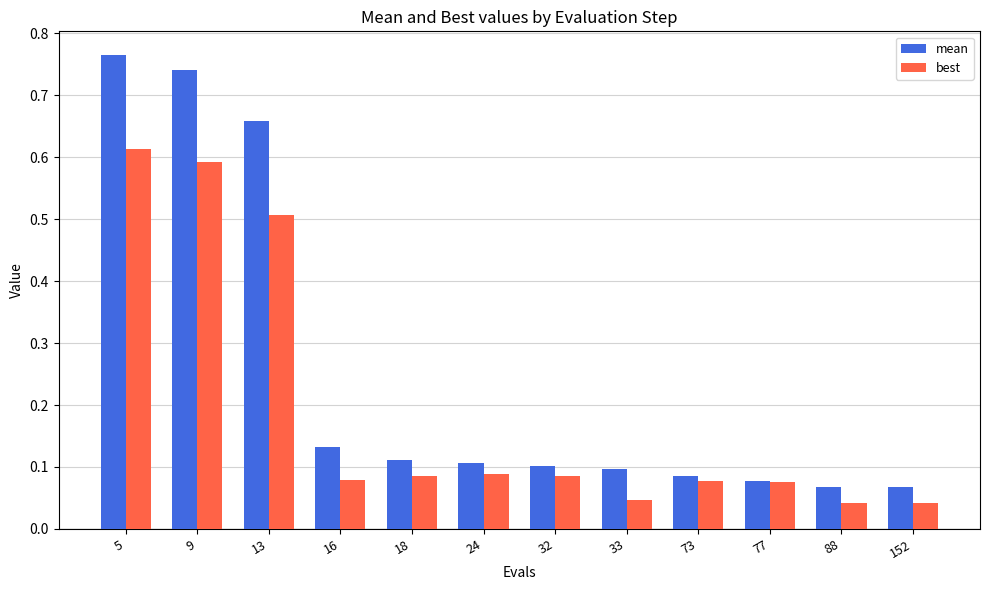

Which series has the largest range (max minus min)?

mean